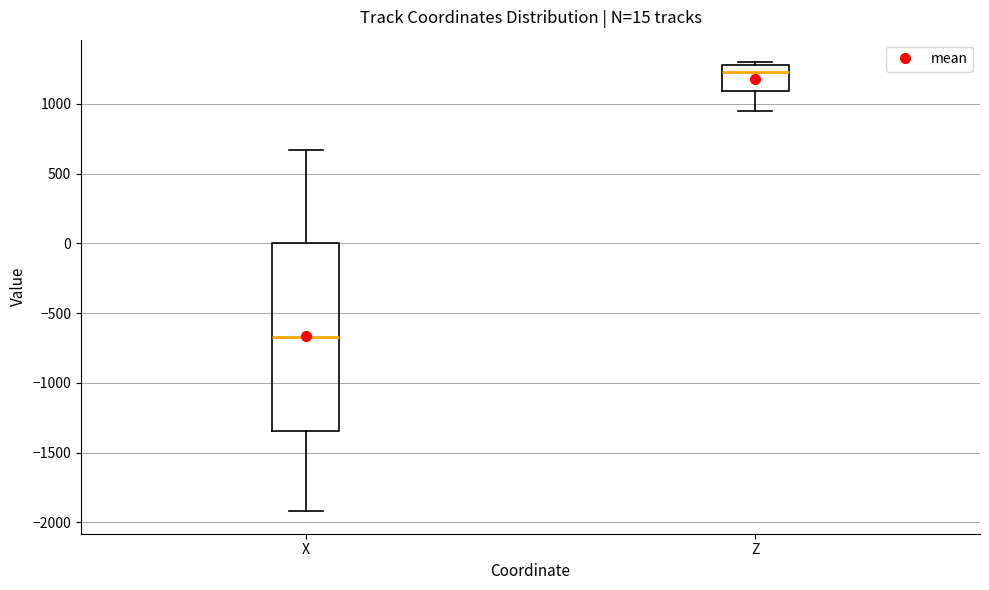

Which box has the lowest median line?

X